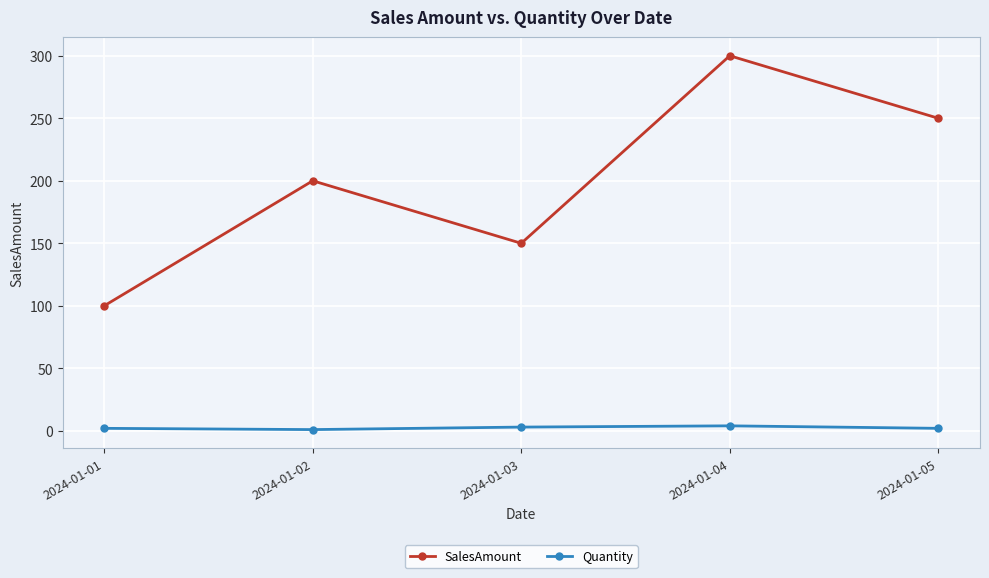

At which category is the sum across all series the highest?

2024-01-04